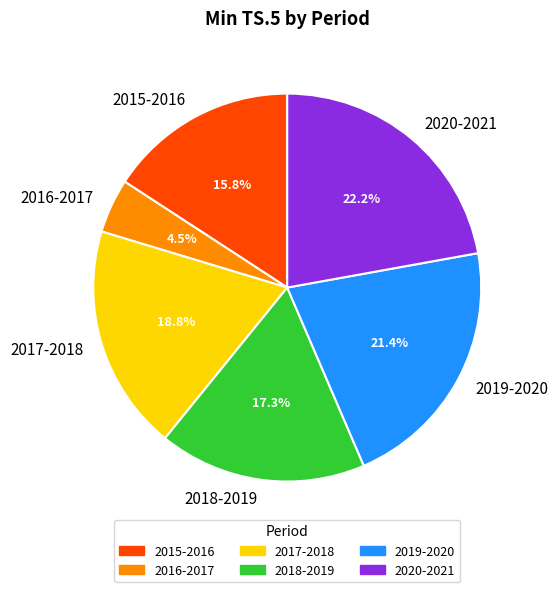

To the nearest percent, what is the difference between the largest and smallest slice percentages?

18%